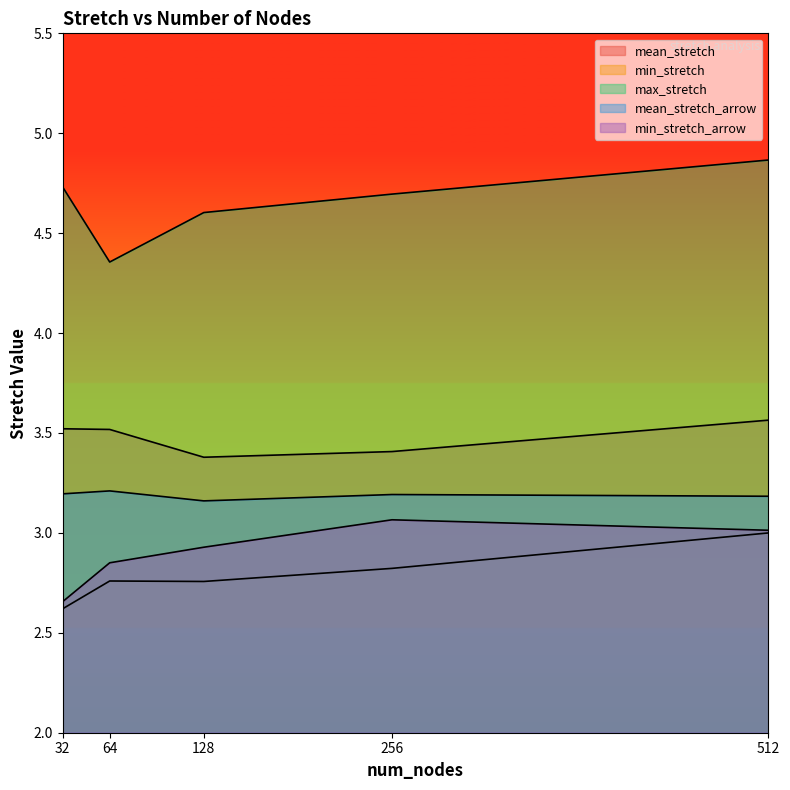

At which label is min_stretch_arrow closest to 2?

32